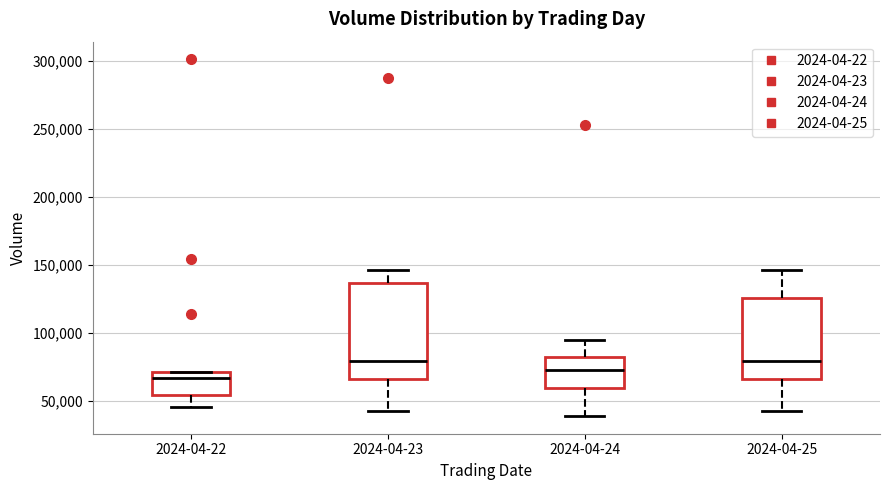

Reading left to right, transcribe this box plot: for each box, give where its median line is, the range the box spans, and where its two whiskers end, as read against the y-axis. The values are not printed on the chart, so give them approximately, as read against the axis.

2024-04-22: median 65000, box 55000 to 70000, whiskers 45000 to 70000
2024-04-23: median 80000, box 65000 to 135000, whiskers 40000 to 145000
2024-04-24: median 75000, box 60000 to 80000, whiskers 40000 to 95000
2024-04-25: median 80000, box 65000 to 125000, whiskers 40000 to 145000